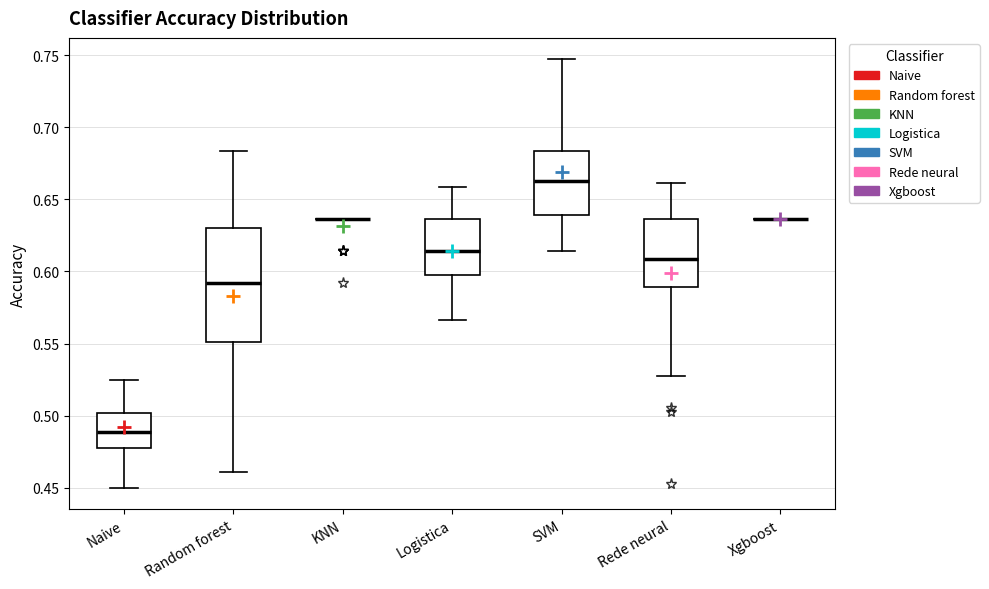

Reading left to right, transcribe this box plot: for each box, give where its median line is, the range the box spans, and where its two whiskers end, as read against the y-axis. The values are not printed on the chart, so give them approximately, as read against the axis.

Naive: median 0.490, box 0.480 to 0.500, whiskers 0.450 to 0.525
Random forest: median 0.590, box 0.550 to 0.630, whiskers 0.460 to 0.685
KNN: box collapsed to a line at 0.635, whiskers 0.635 to 0.635
Logistica: median 0.615, box 0.595 to 0.635, whiskers 0.565 to 0.660
SVM: median 0.665, box 0.640 to 0.685, whiskers 0.615 to 0.745
Rede neural: median 0.610, box 0.590 to 0.635, whiskers 0.530 to 0.660
Xgboost: box collapsed to a line at 0.635, whiskers 0.635 to 0.635